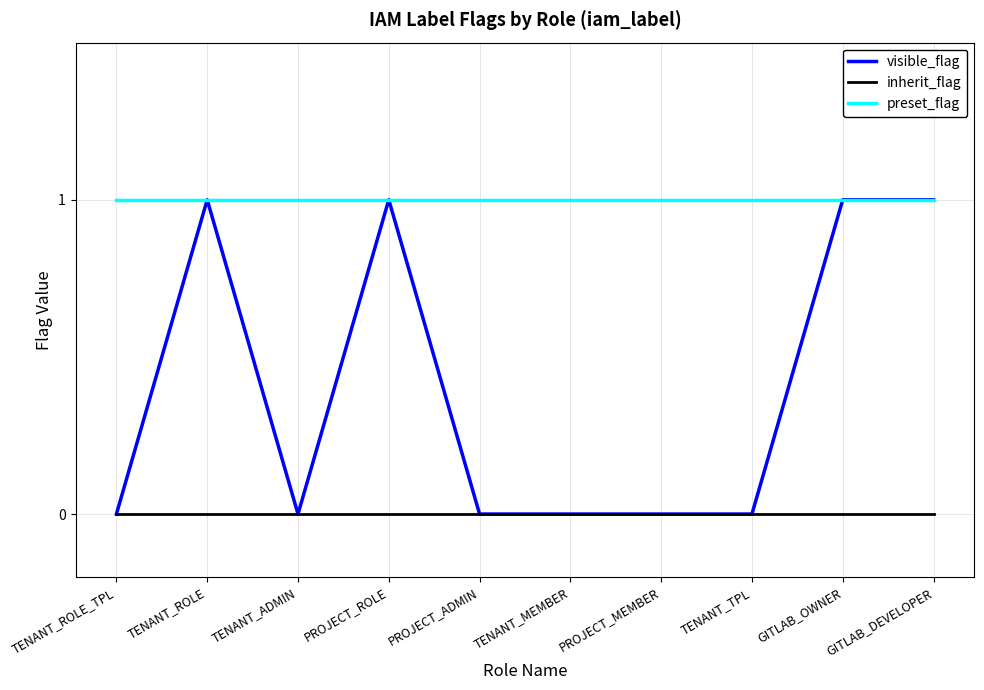

True or false: inherit_flag and preset_flag cross at least once.

False